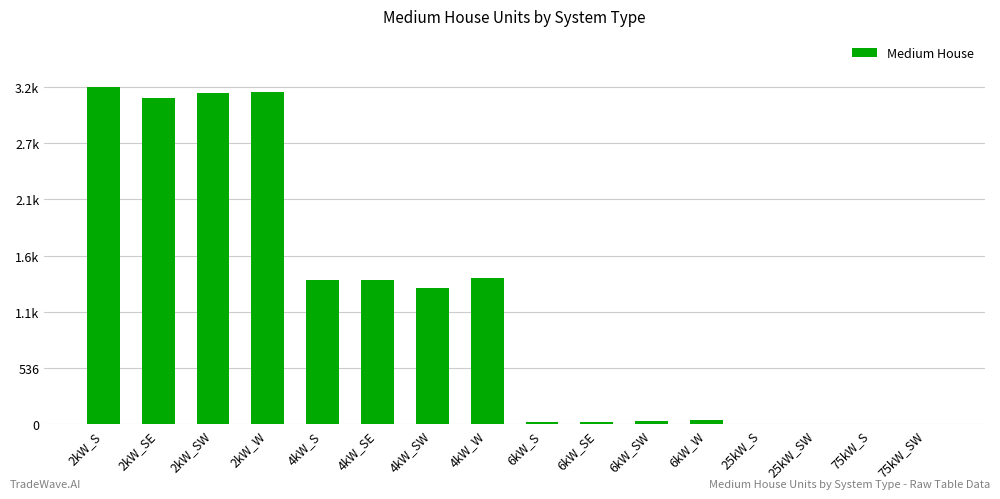

Reading left to right, what are all the values shown in this chart?

2kW_S=3213	2kW_SE=3109	2kW_SW=3149	2kW_W=3161	4kW_S=1377	4kW_SE=1372	4kW_SW=1297	4kW_W=1392	6kW_S=26	6kW_SE=23	6kW_SW=33	6kW_W=42	25kW_S=0	25kW_SW=0	75kW_S=0	75kW_SW=0